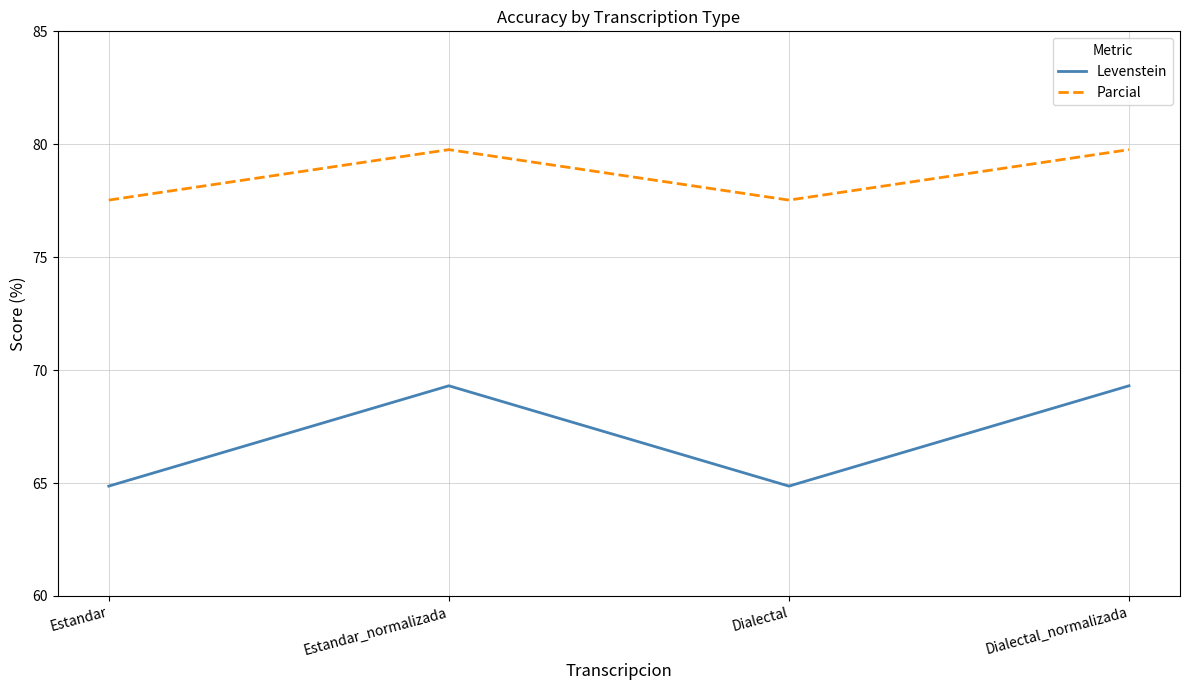

At how many categories does at least one series exceed 76?

4